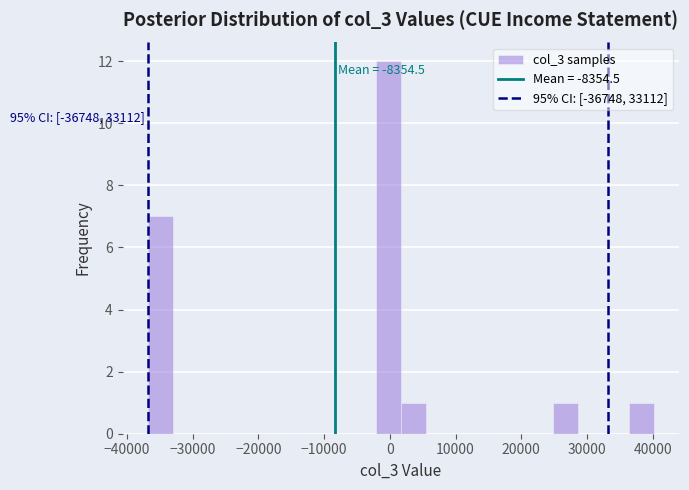

Around what value on the x-axis is the tallest bar? Give the approximate position of its centre, as read against the axis.

0